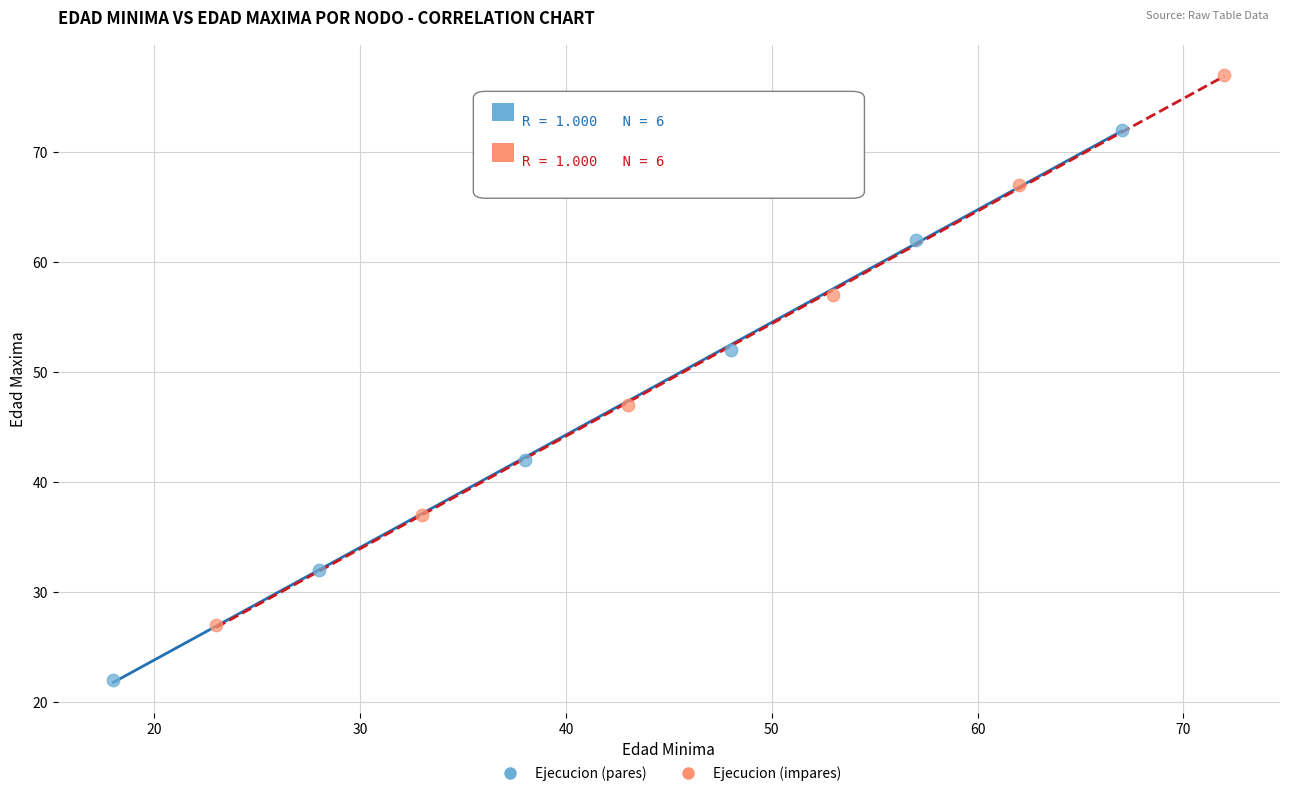

Which series reaches the minimum Y coordinate?

Ejecucion (pares)